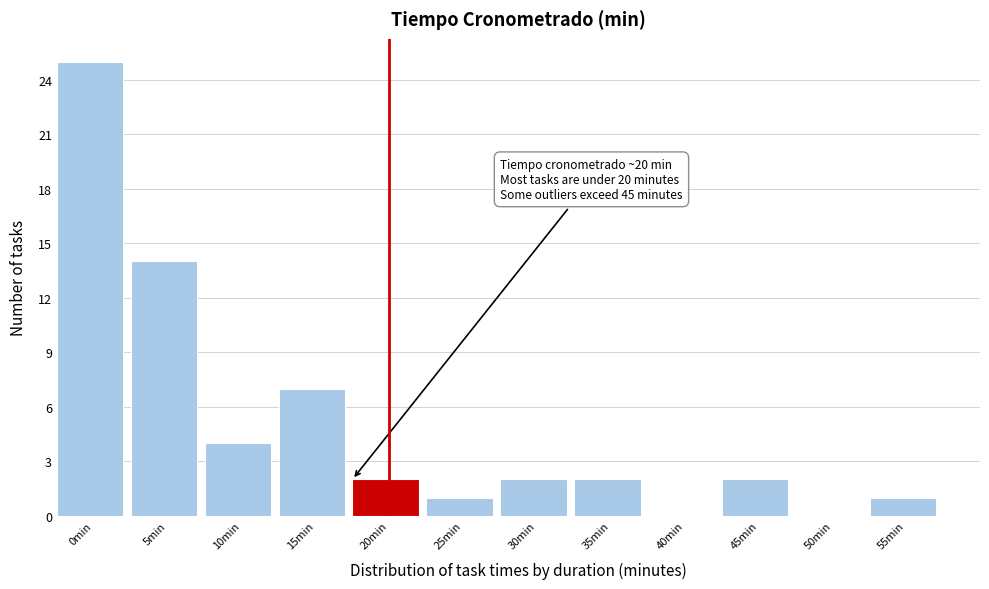

Reading right to left, list all the values displayed in this chart.

55min=1	50min=0	45min=2	40min=0	35min=2	30min=2	25min=1	20min=2	15min=7	10min=4	5min=14	0min=25